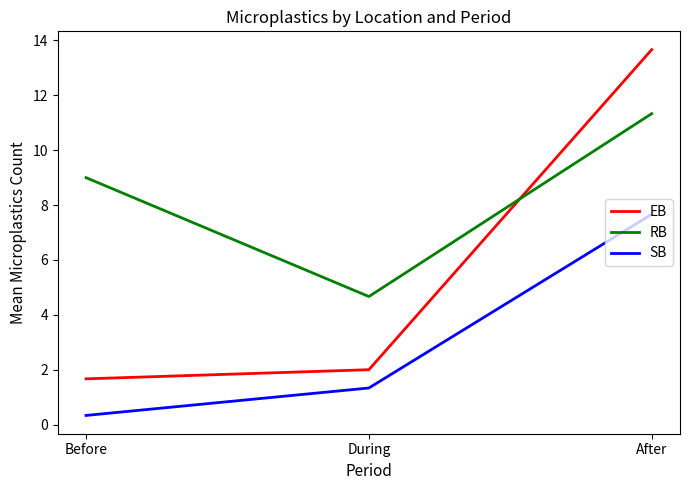

What is the total value across all series at After?

32.7